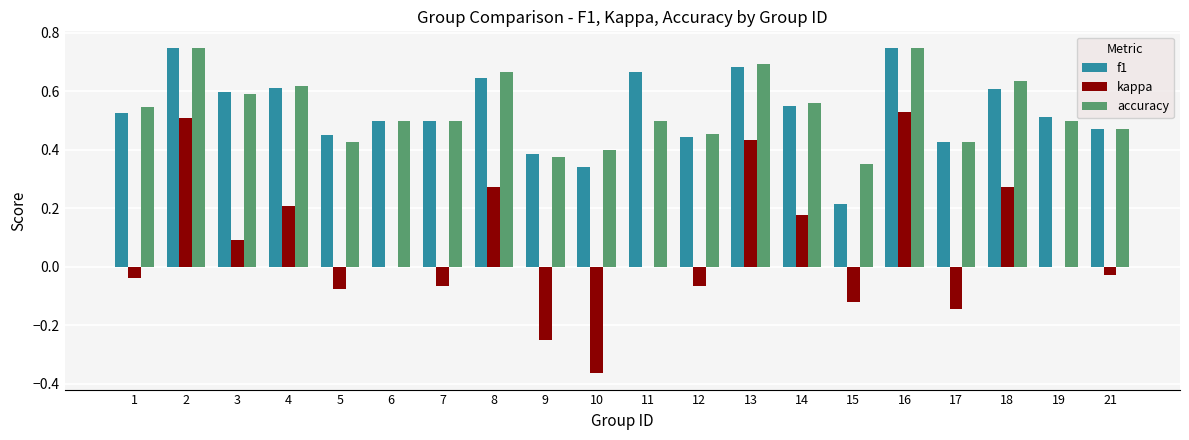

The kappa series shows -0.2 at 15. True or false?

False